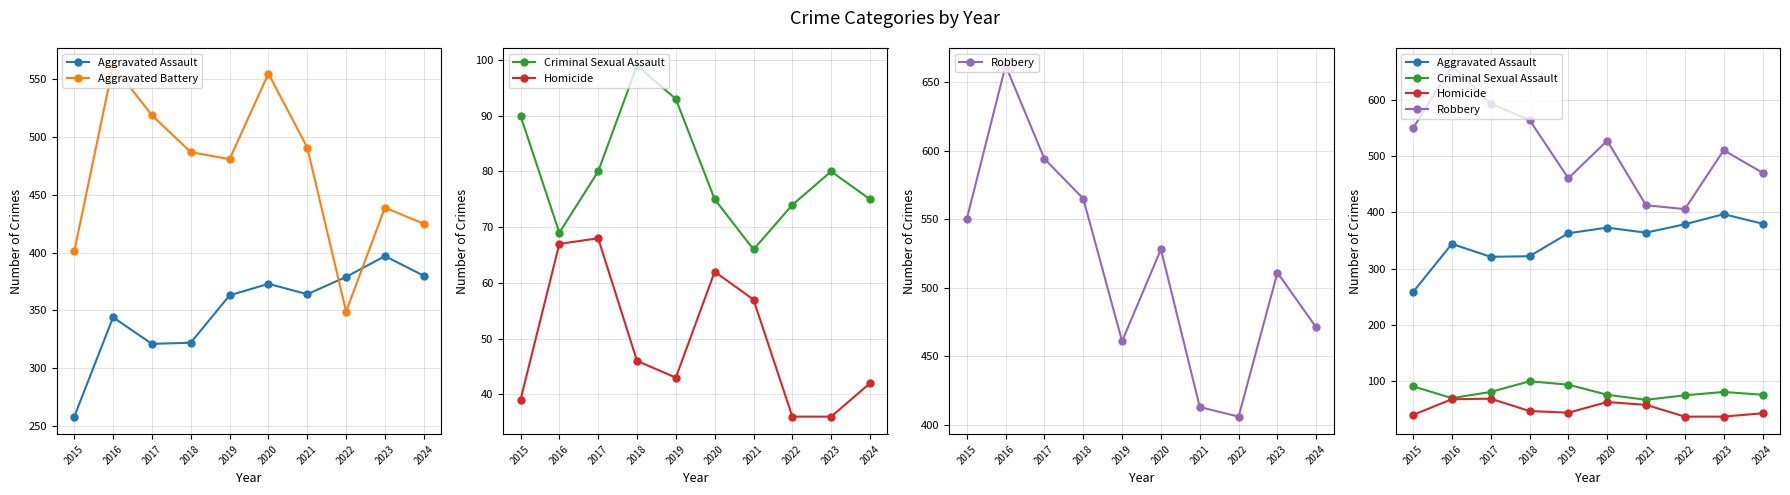

Rank the series by their maximum value, from highest to lowest.

Robbery, Aggravated Battery, Aggravated Assault, Criminal Sexual Assault, Homicide